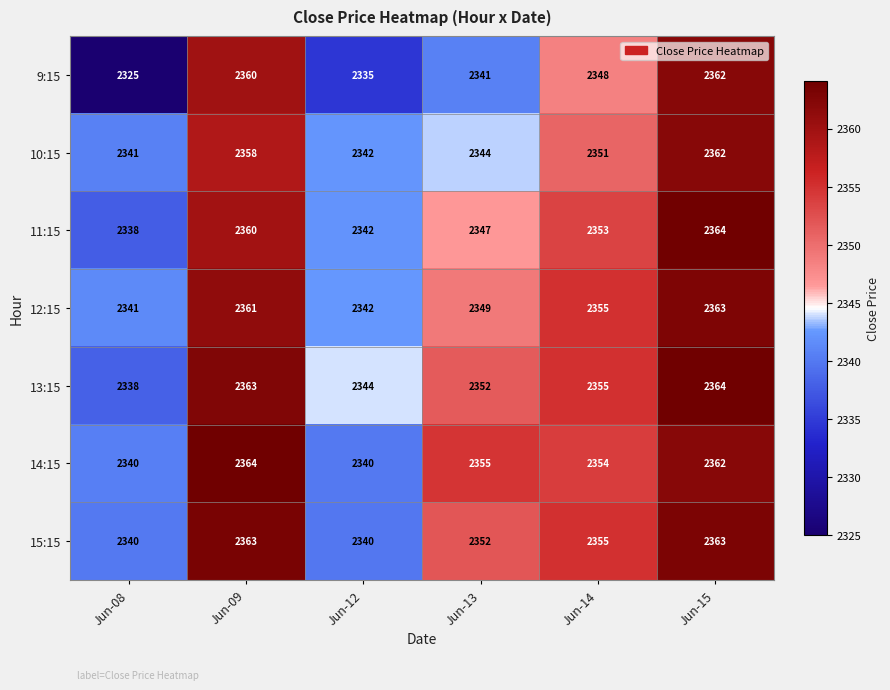

What is the maximum value shown in the chart?

2364